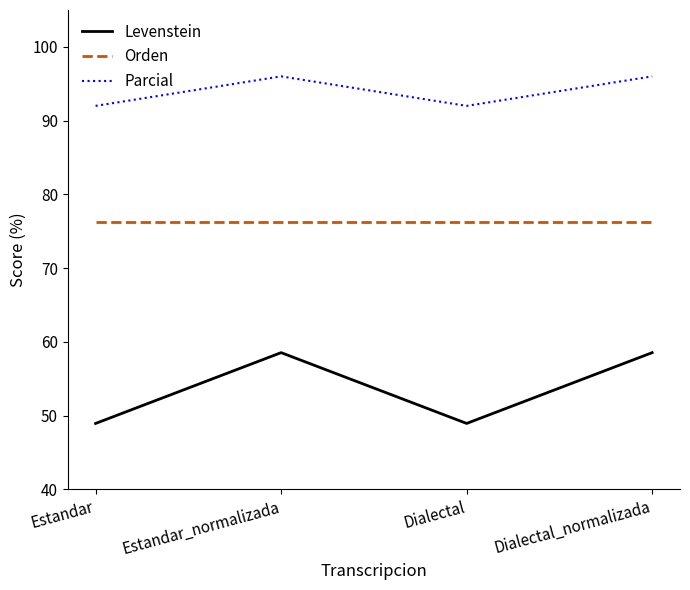

Which series has the largest total across all categories?

Parcial